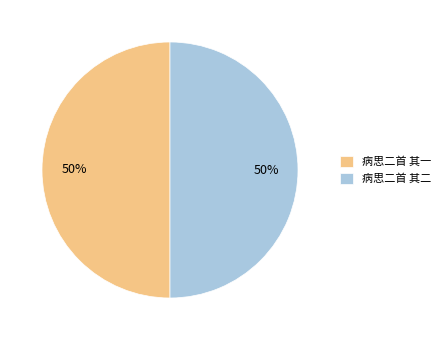

To the nearest percent, what is the combined percentage of 病思二首 其二 and 病思二首 其一?

100%